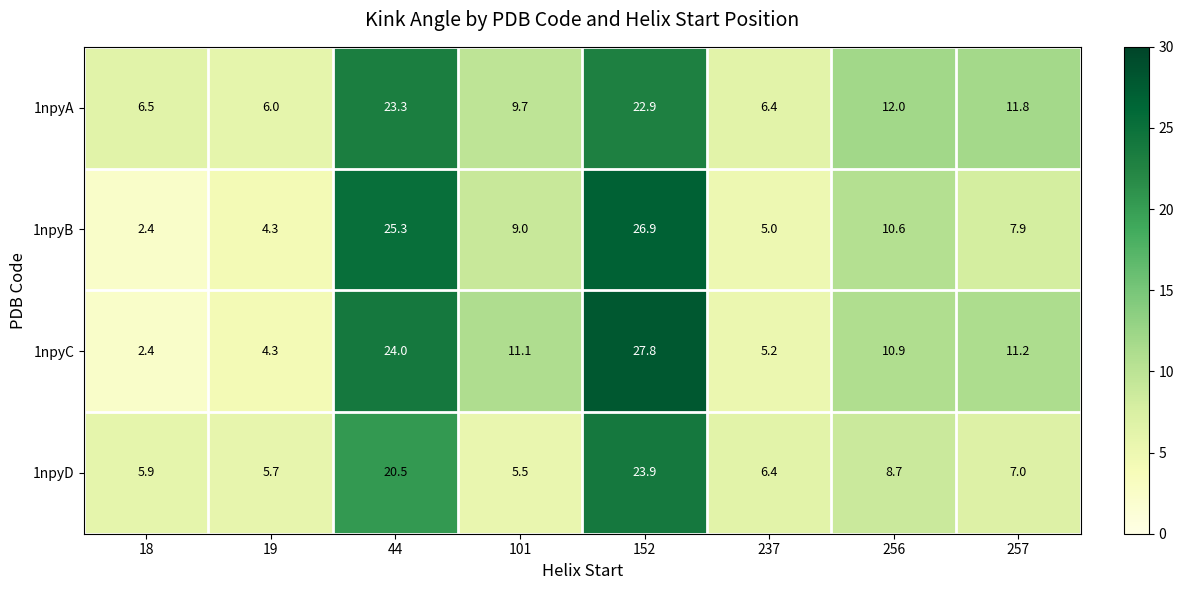

The 1npyC series shows 17.8 at 101. True or false?

False